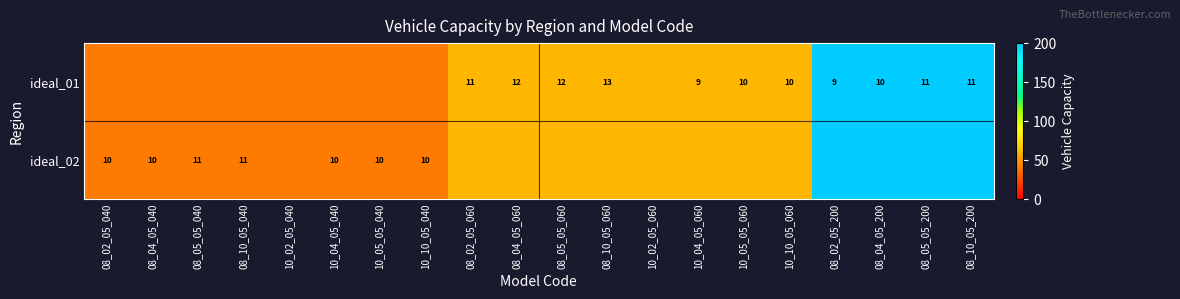

The ideal_02 series shows 3 at 10_10_05_040. True or false?

False